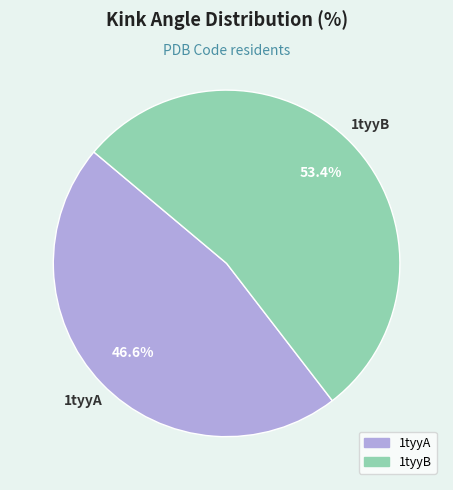

Which slice is the largest?

1tyyB